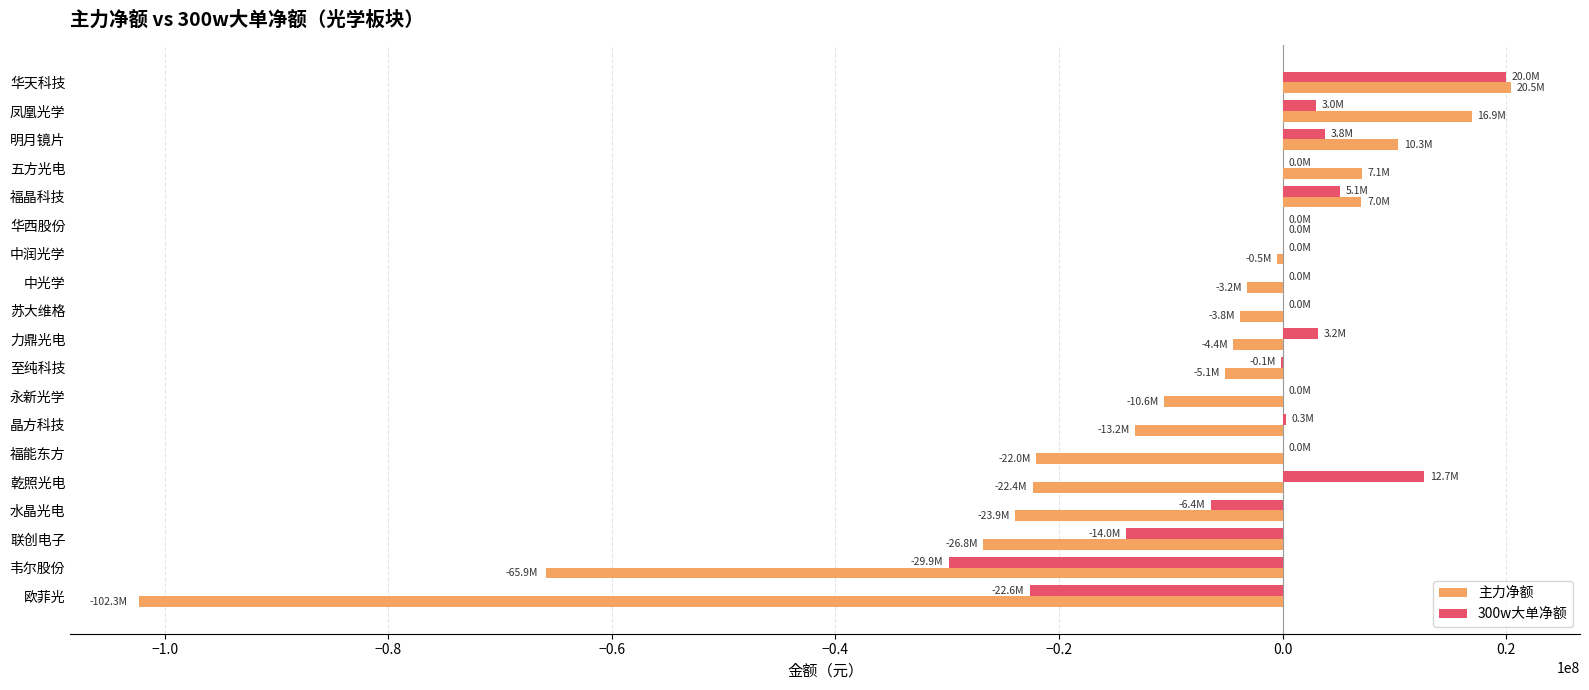

Count the number of categories in the chart.

19